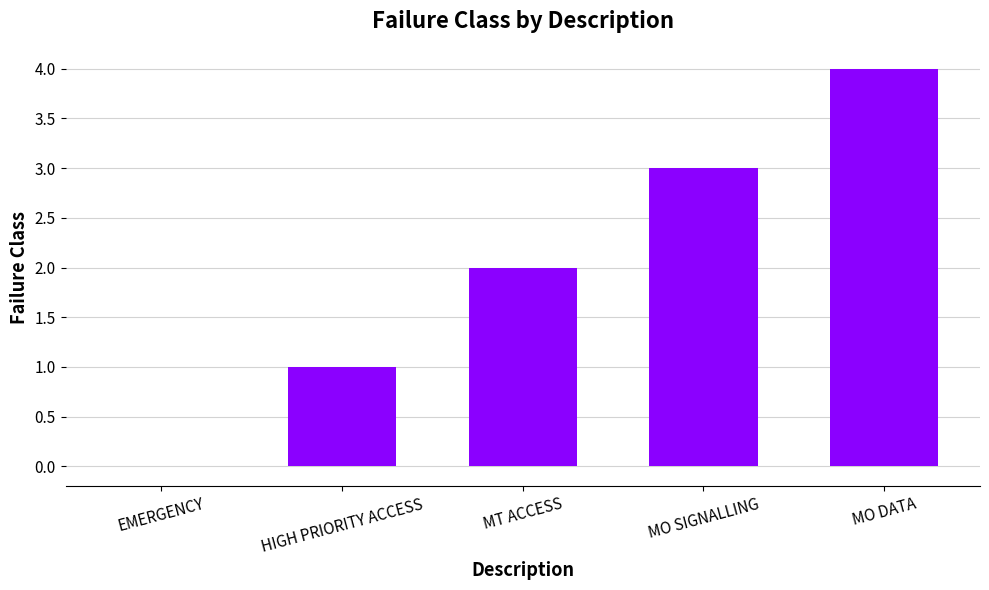

At which label is the value closest to 2?

MT ACCESS